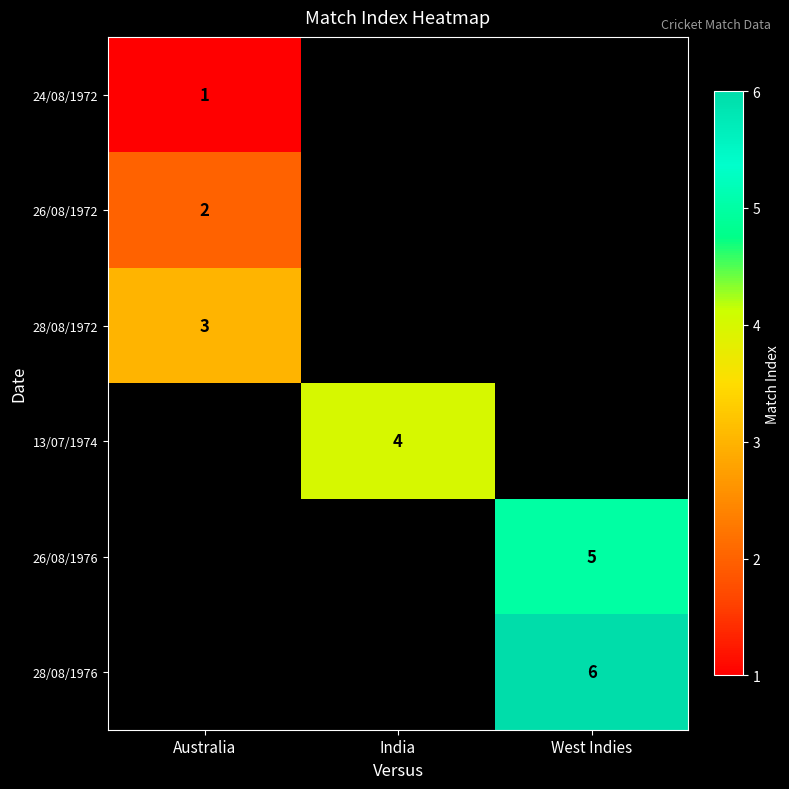

At which category does the chart reach its peak across all series?

West Indies